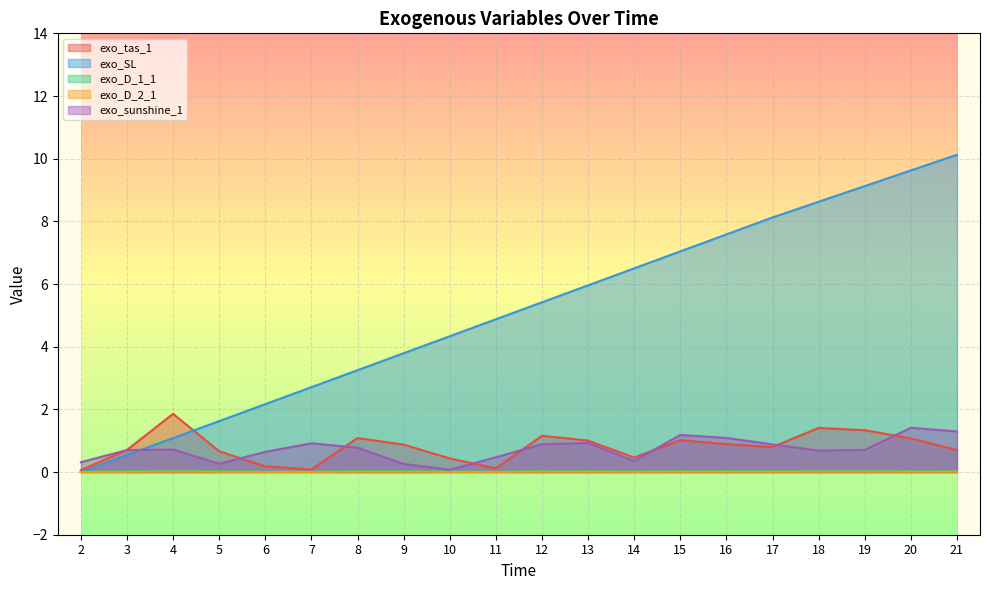

Which label corresponds to the smallest value in the chart?

2